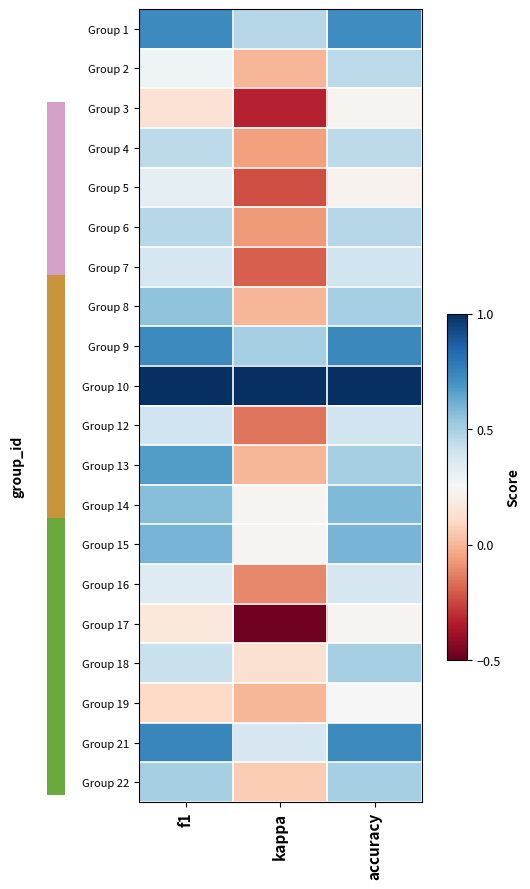

What is the difference between the highest and lowest values at accuracy?

0.8